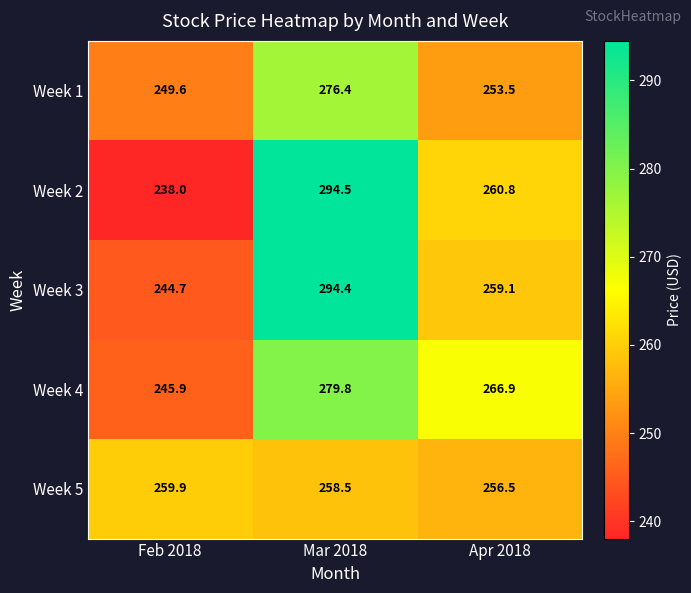

Which series has the widest spread of values?

Week 2